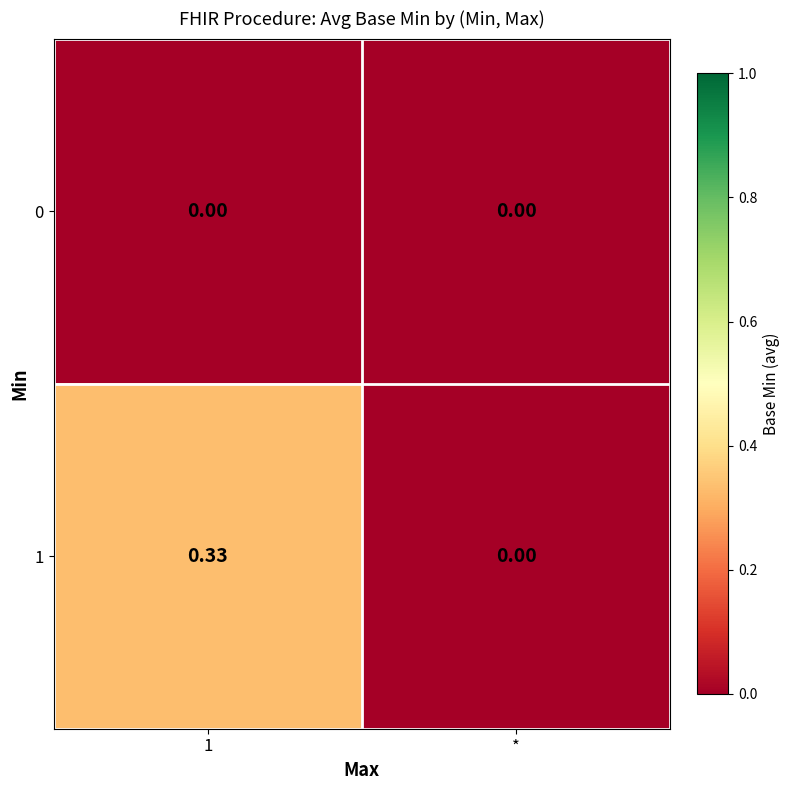

Which label corresponds to the largest value in the chart?

1